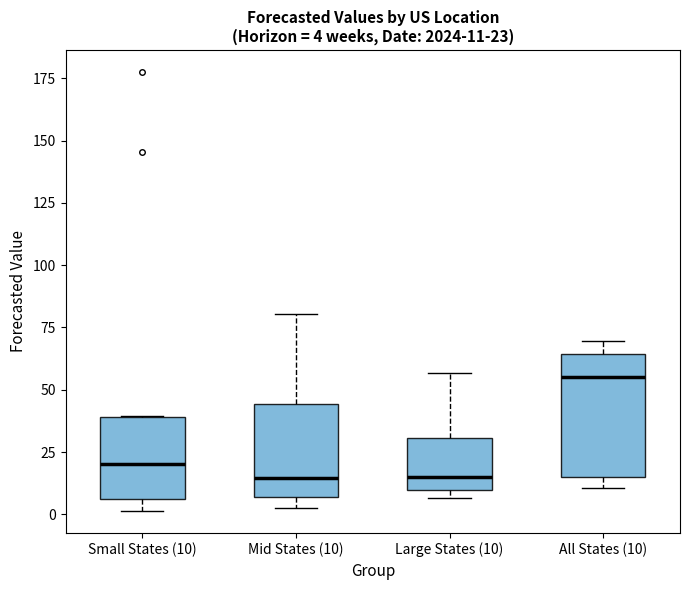

Which box's median line is the highest?

All States (10)